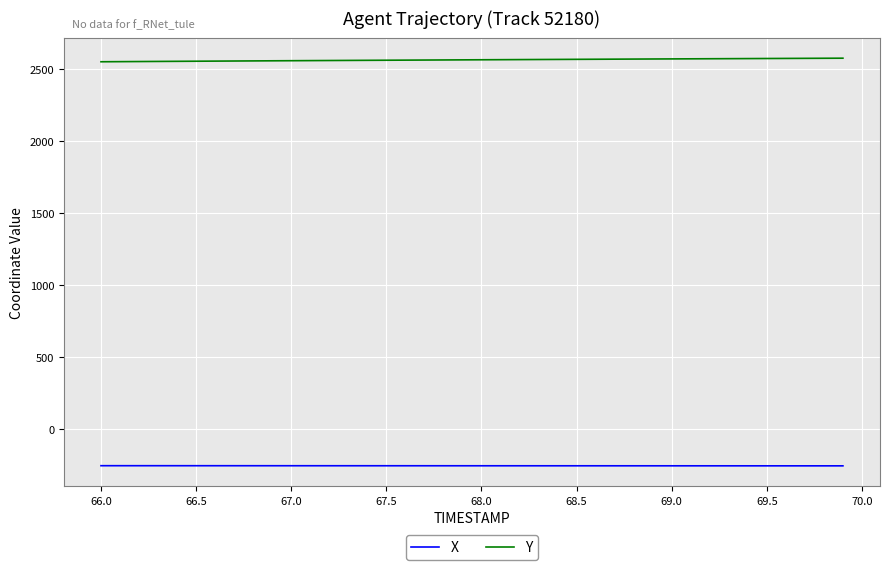

List the series in order of their peak value, lowest first.

X, Y